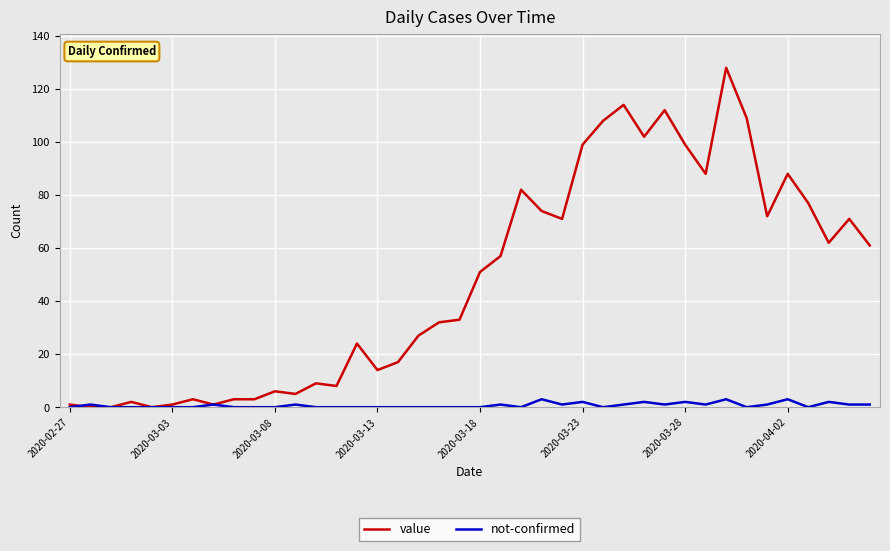

Which series has the largest total across all categories?

value